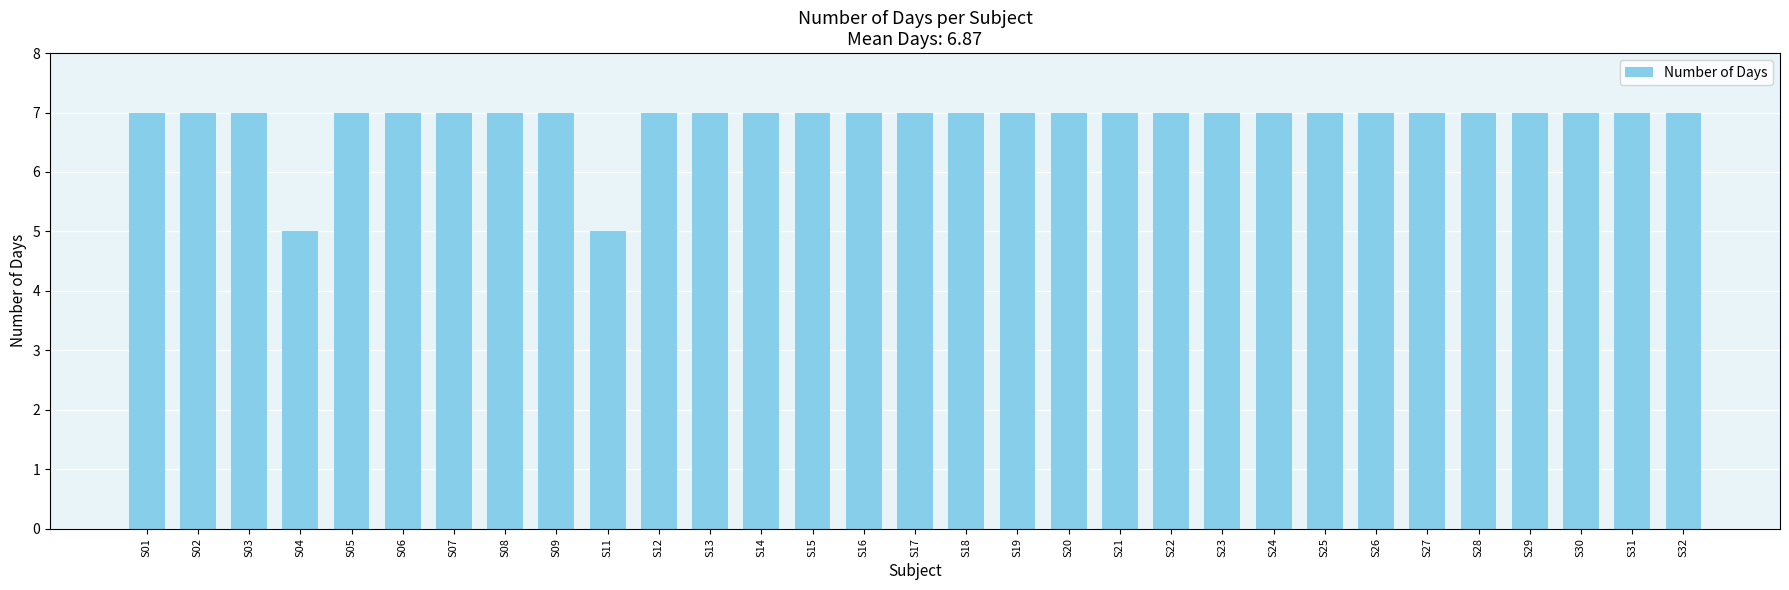

True or false: the data shows 7 at S08.

True